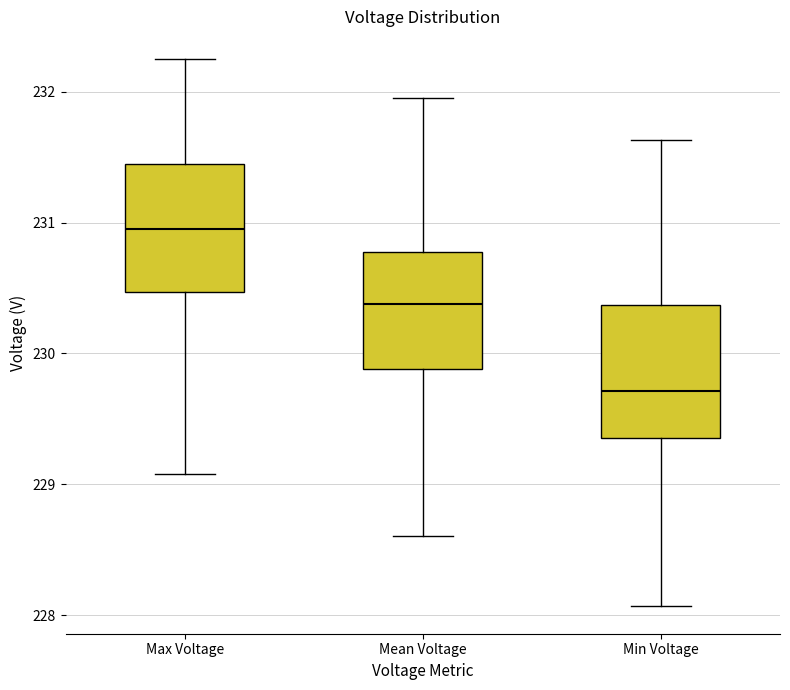

Reading left to right, transcribe this box plot: for each box, give where its median line is, the range the box spans, and where its two whiskers end, as read against the y-axis. The values are not printed on the chart, so give them approximately, as read against the axis.

Max Voltage: median 231.0, box 230.5 to 231.4, whiskers 229.1 to 232.3
Mean Voltage: median 230.4, box 229.9 to 230.8, whiskers 228.6 to 231.9
Min Voltage: median 229.7, box 229.4 to 230.4, whiskers 228.1 to 231.6